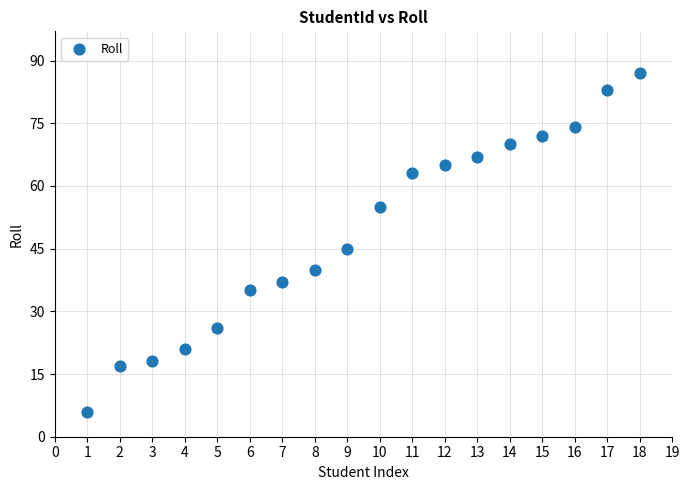

What Y value in the scatter plot is closest to 46?

45